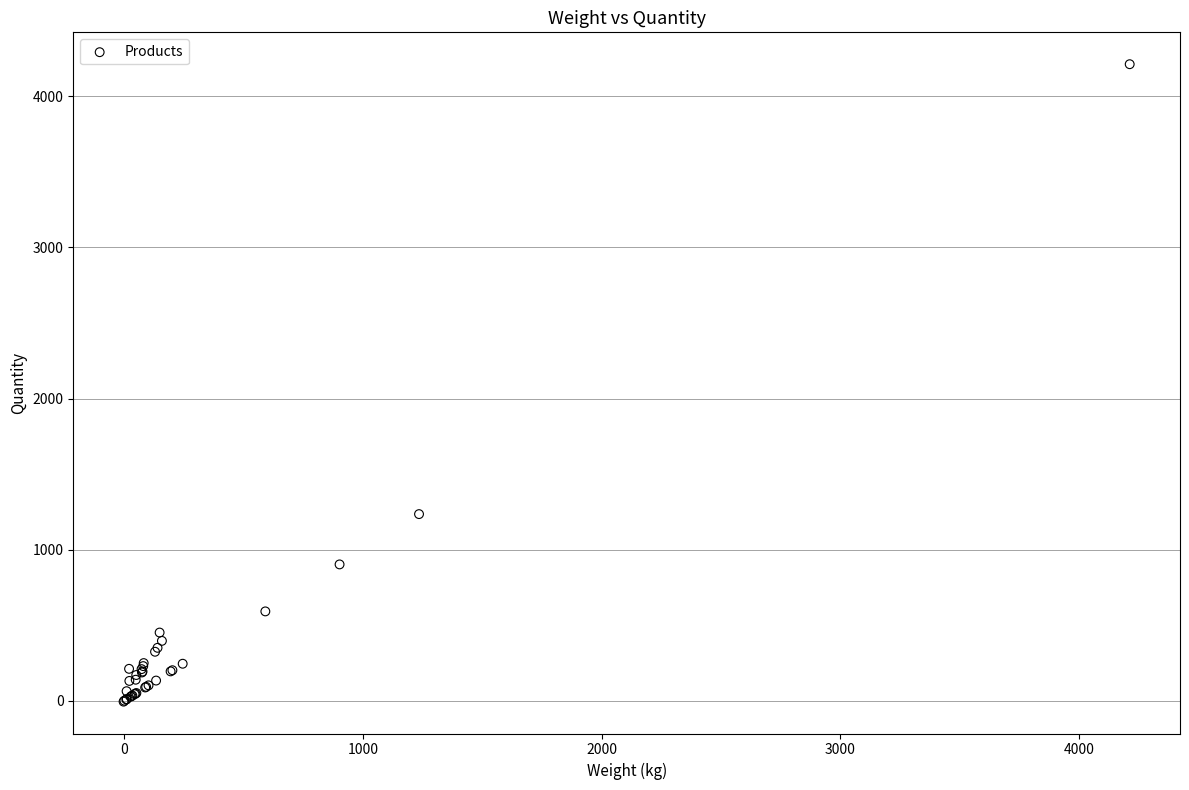

What Y value in the scatter plot is closest to 2103?

1235.6